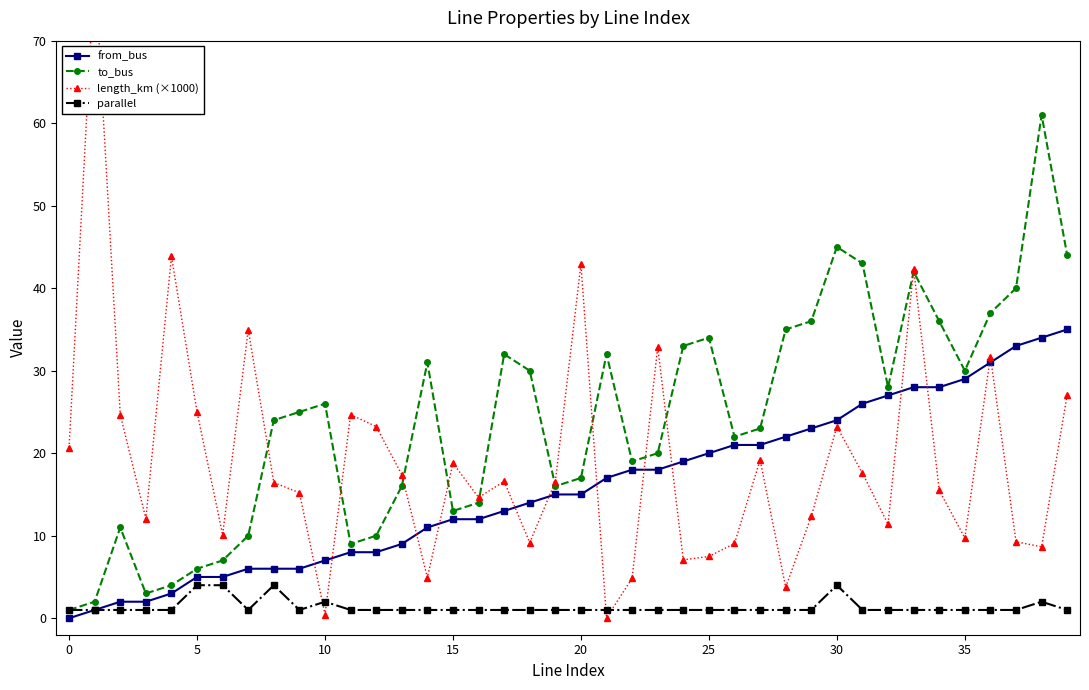

The to_bus series shows 45 at 30. True or false?

True